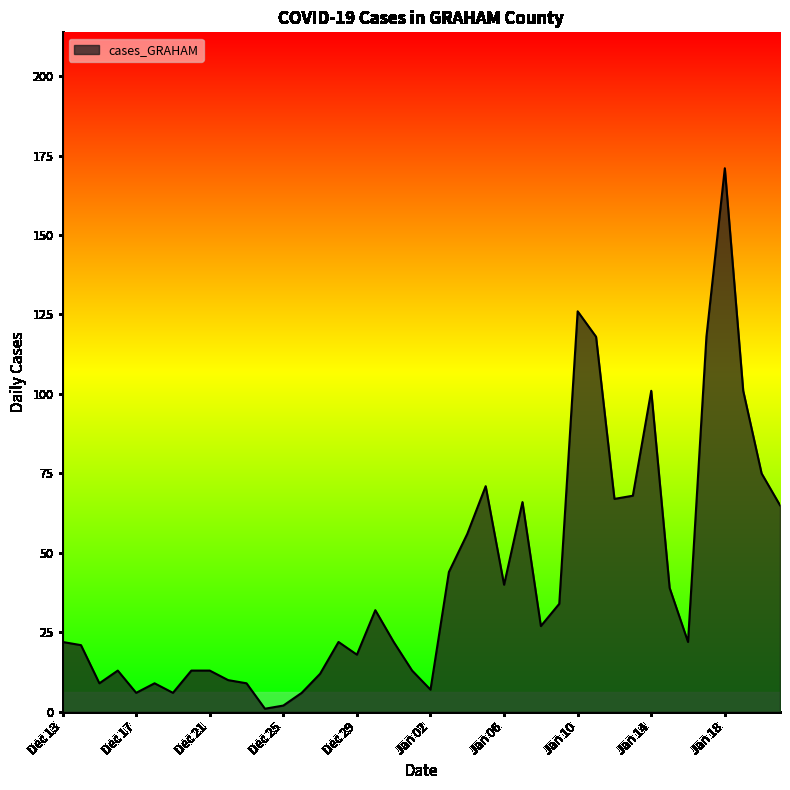

What is the difference between the maximum and minimum values?

170